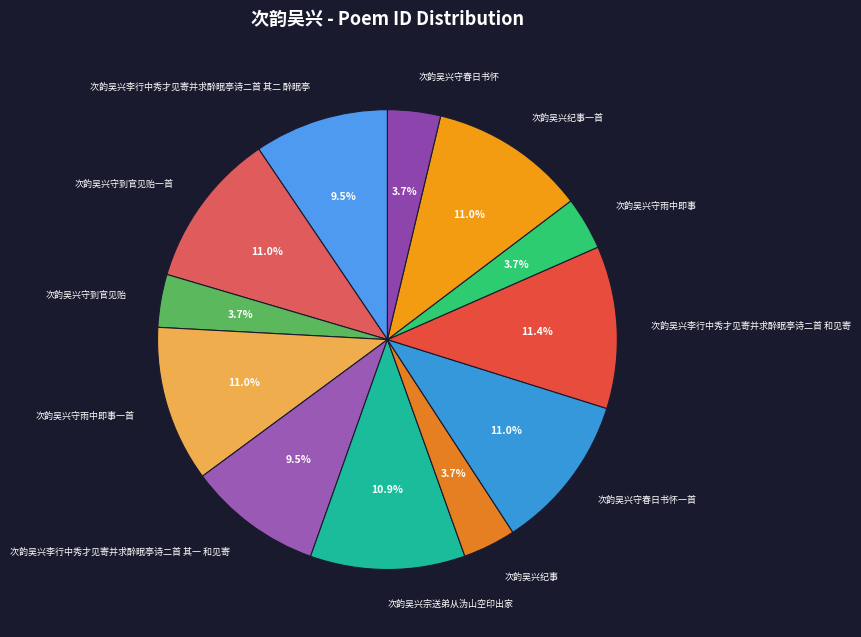

To the nearest percent, what portion does 次韵吴兴守到官见贻一首 represent?

11%